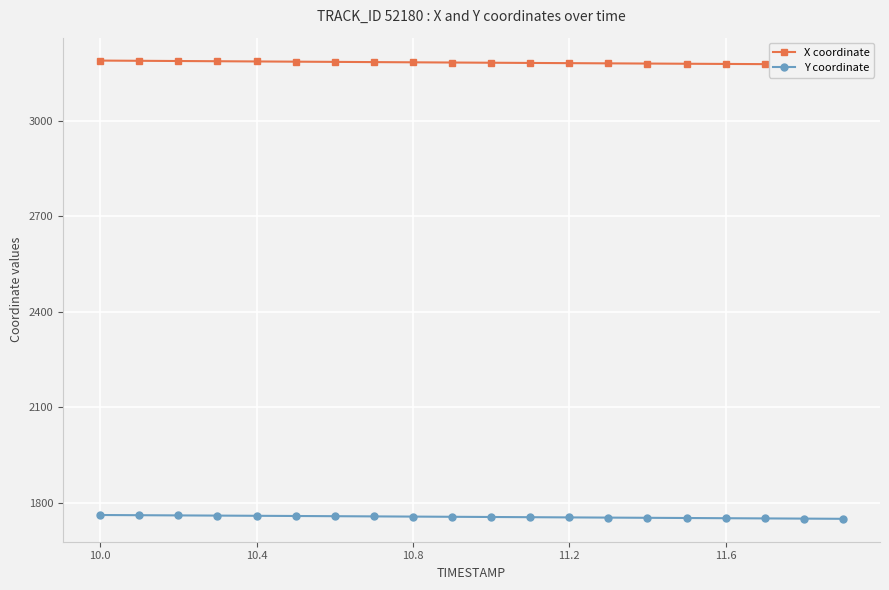

Which series has the largest total across all categories?

X coordinate